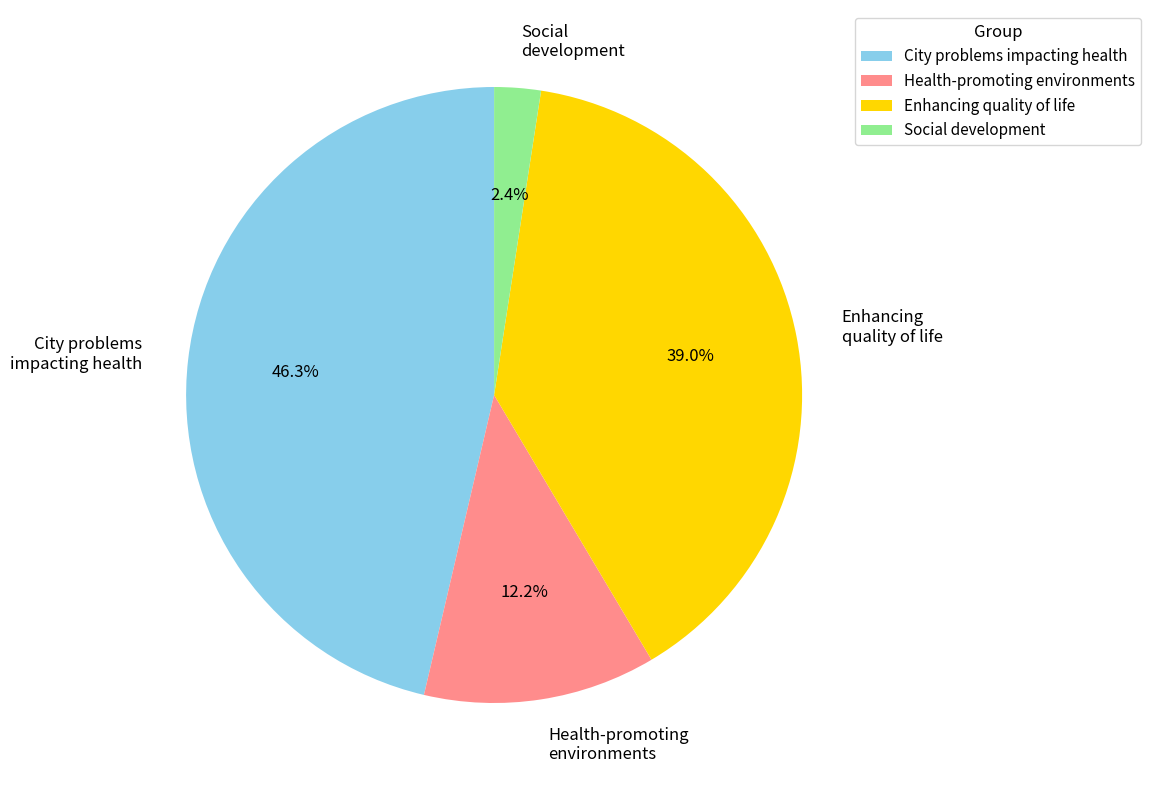

Count the number of slices in the pie.

4